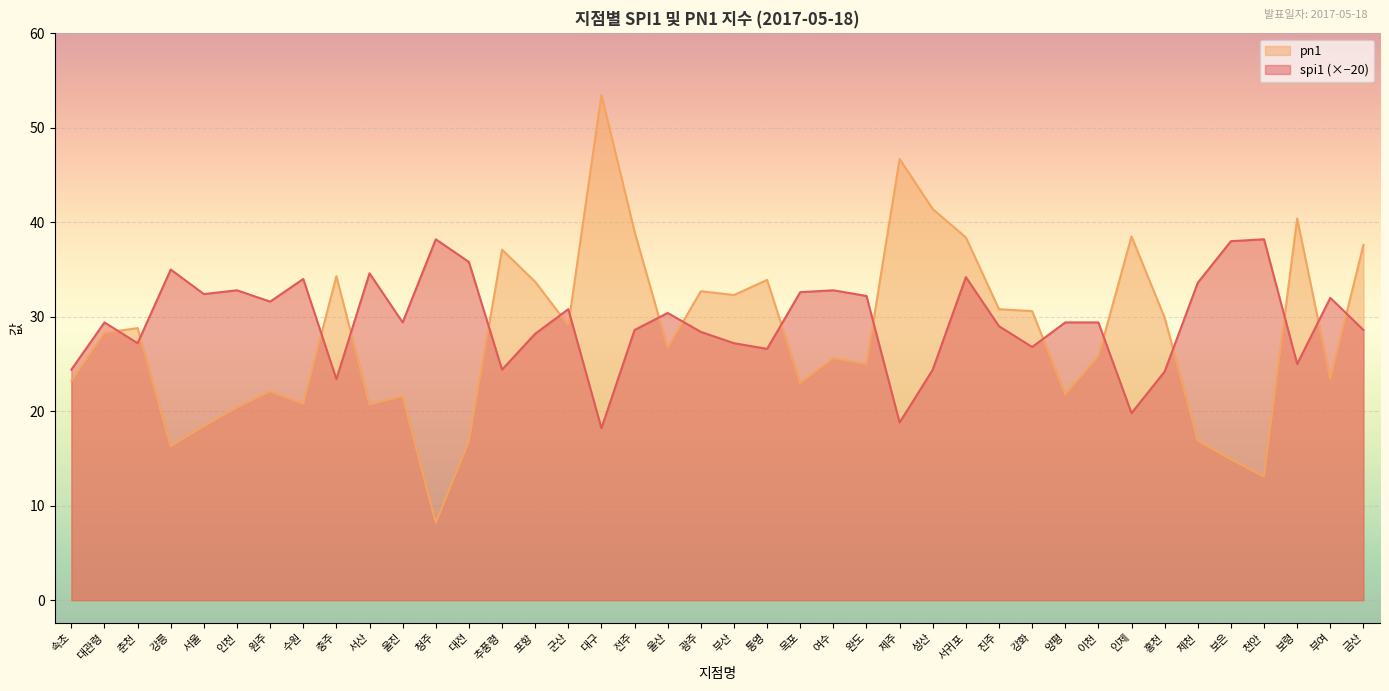

What is the difference between the maximum and second lowest values in the pn1 series?

40.4